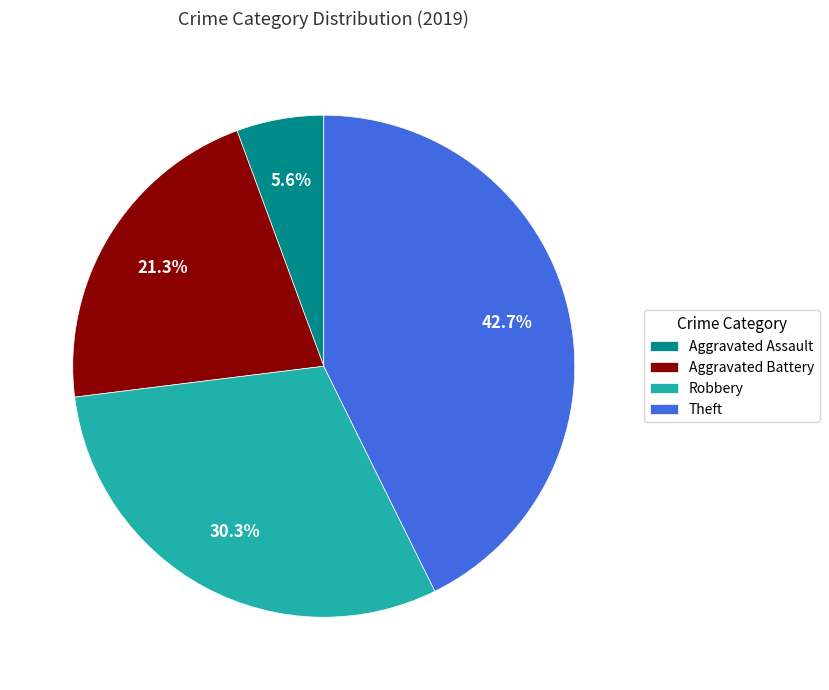

To the nearest percent, what is the combined percentage of Theft and Aggravated Assault?

48%